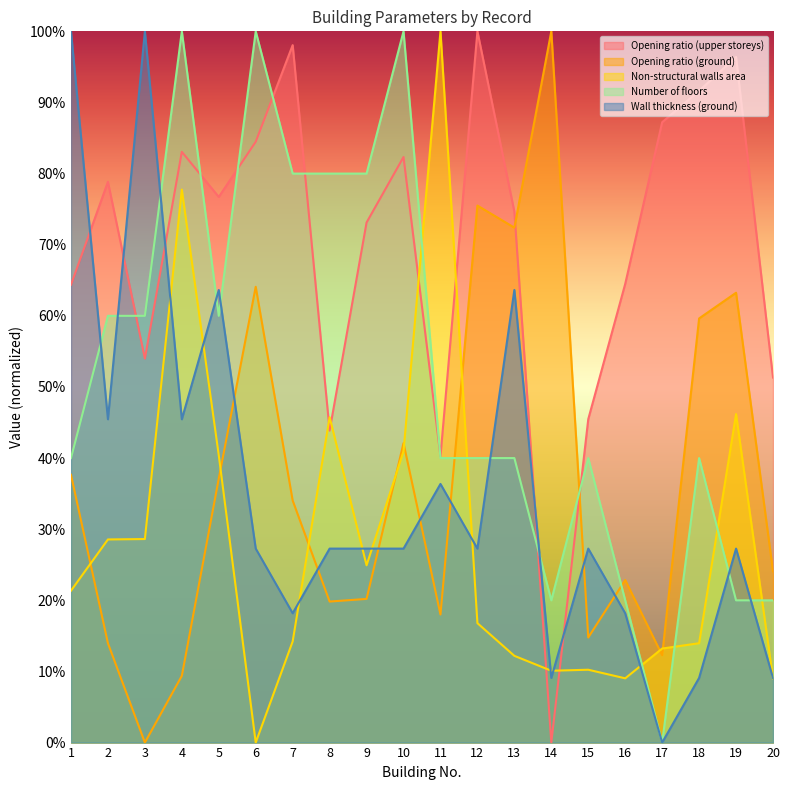

Which category has the lowest value across all series?

14